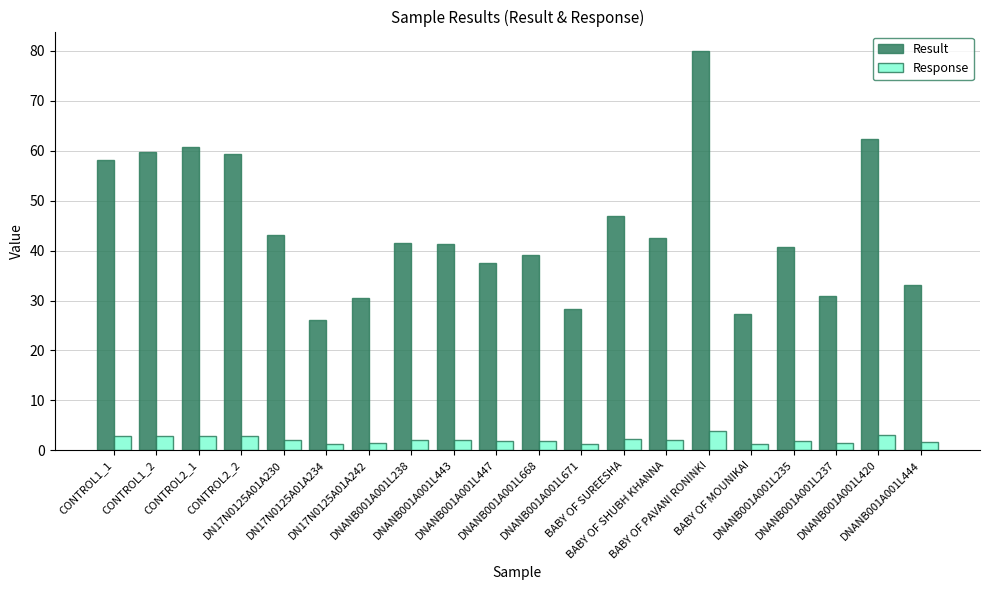

What position from the left is DNANB001A001L444?

20